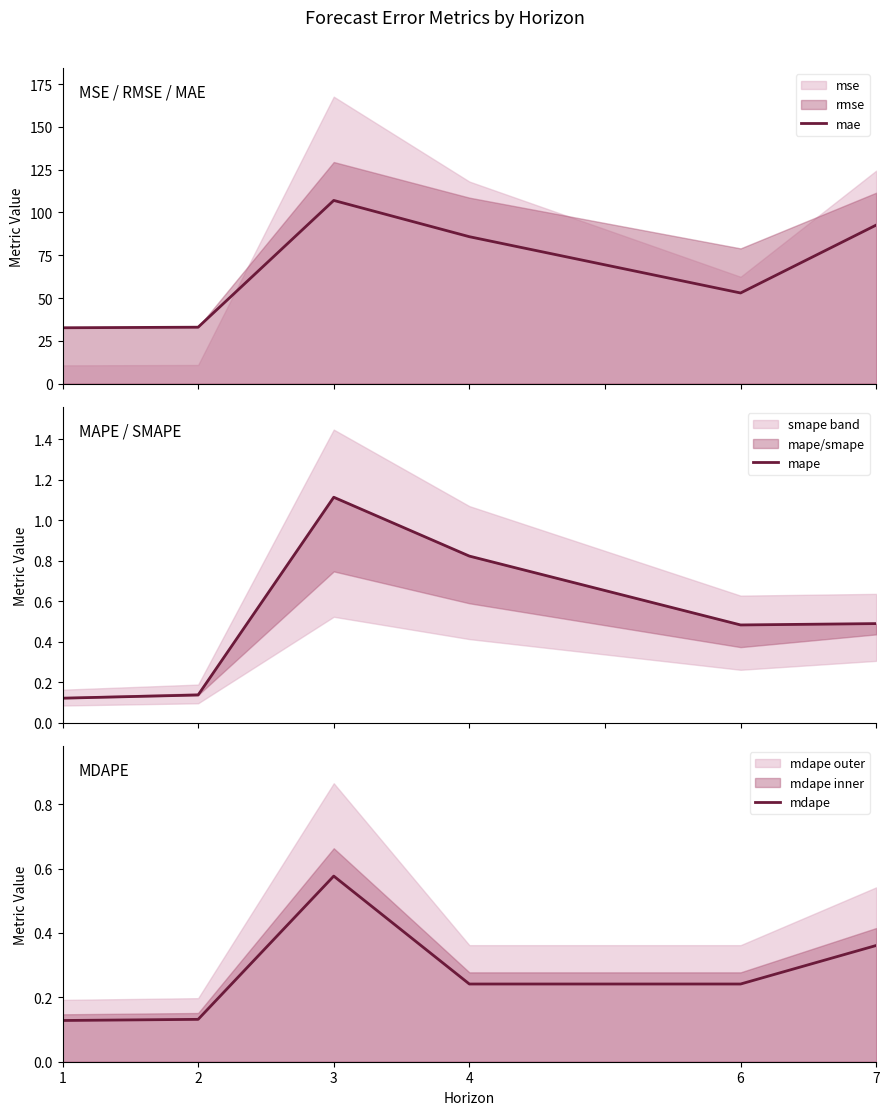

What is the difference between the mae values at 2 and 7?

59.7